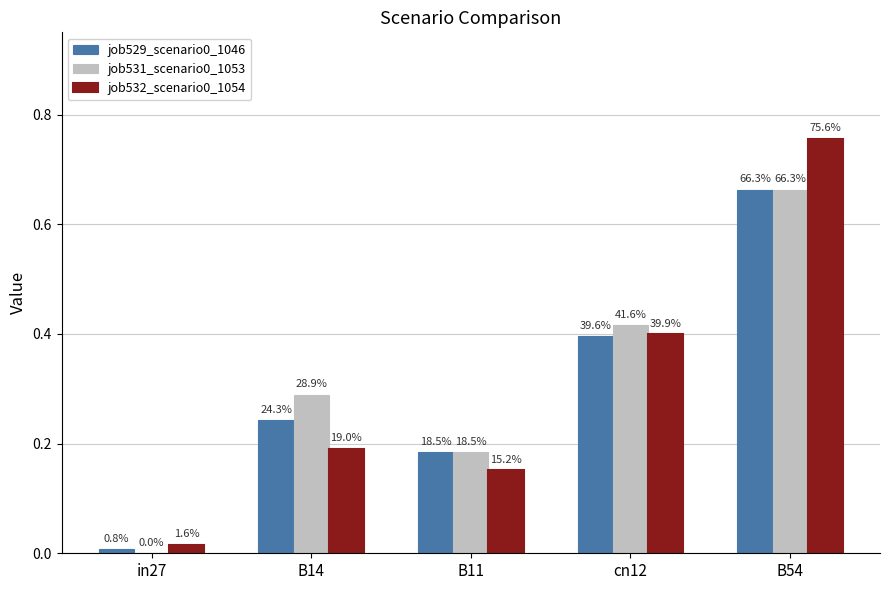

What is the label of the 1st bar from the left?

in27